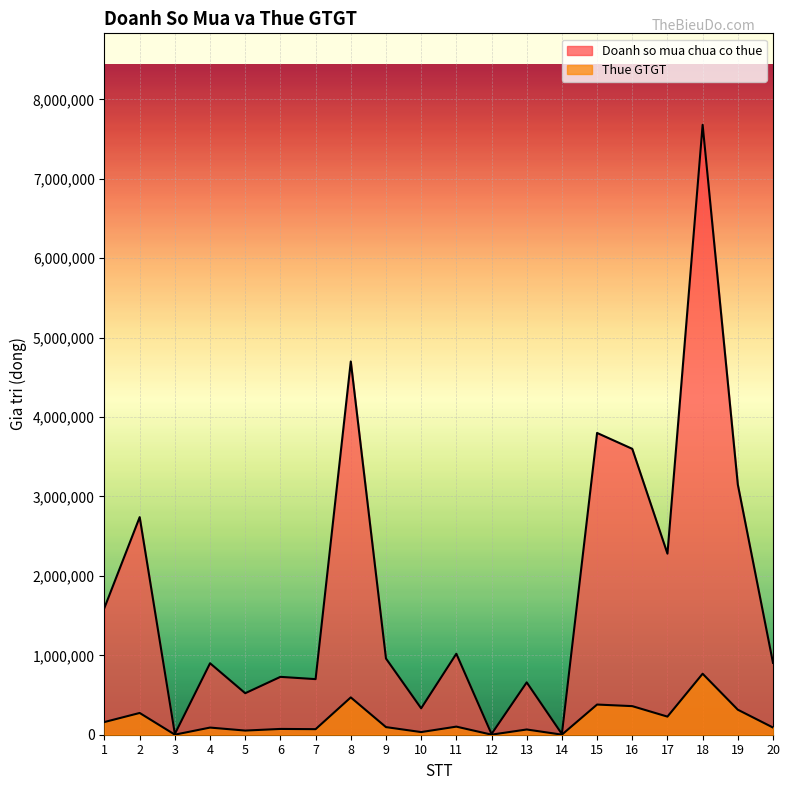

Rank the series at 16 from lowest to highest value.

Thue GTGT, Doanh so mua chua co thue